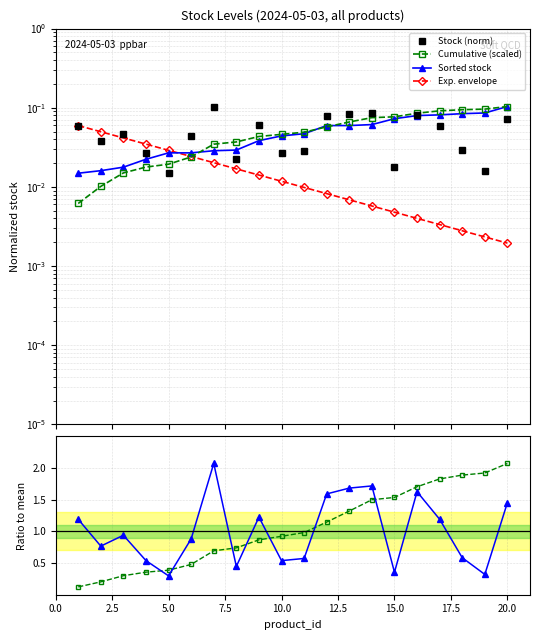

What position from the left is 0.0?

1